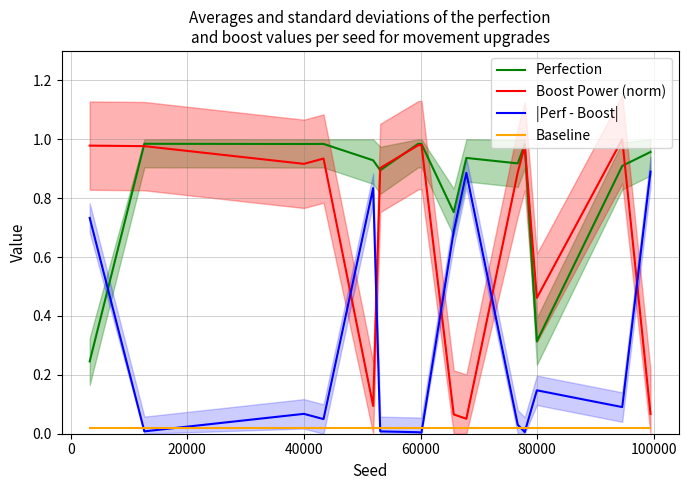

What is the sum of all Boost Power (norm) values?

10.3